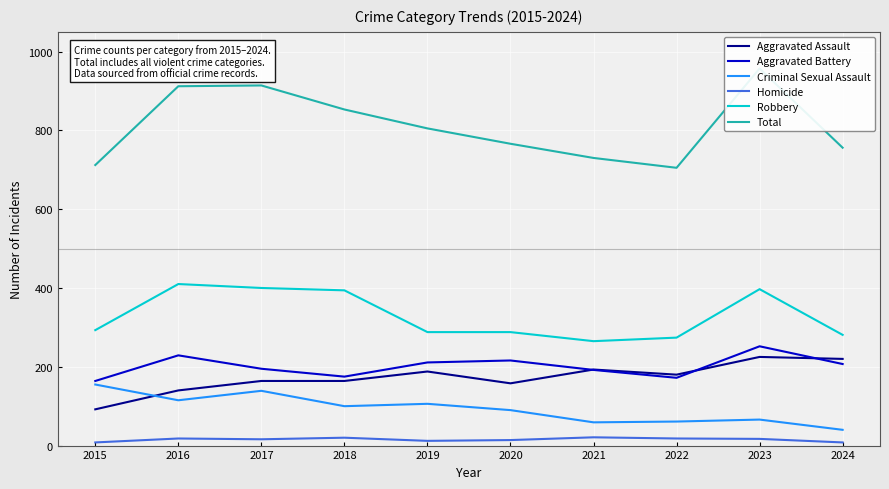

True or false: Robbery has a value of 144 at 2023.

False